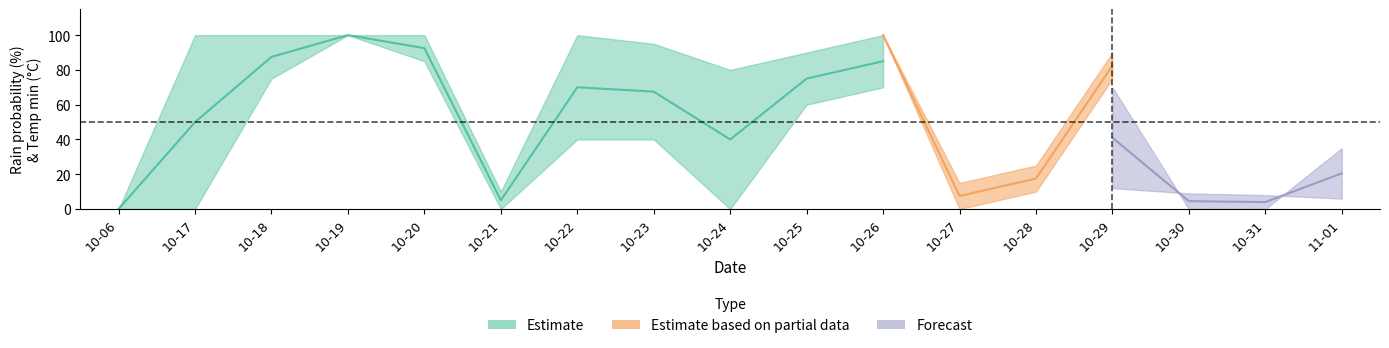

True or false: rain_12-24 has more than 0 points higher than both neighbors.

True